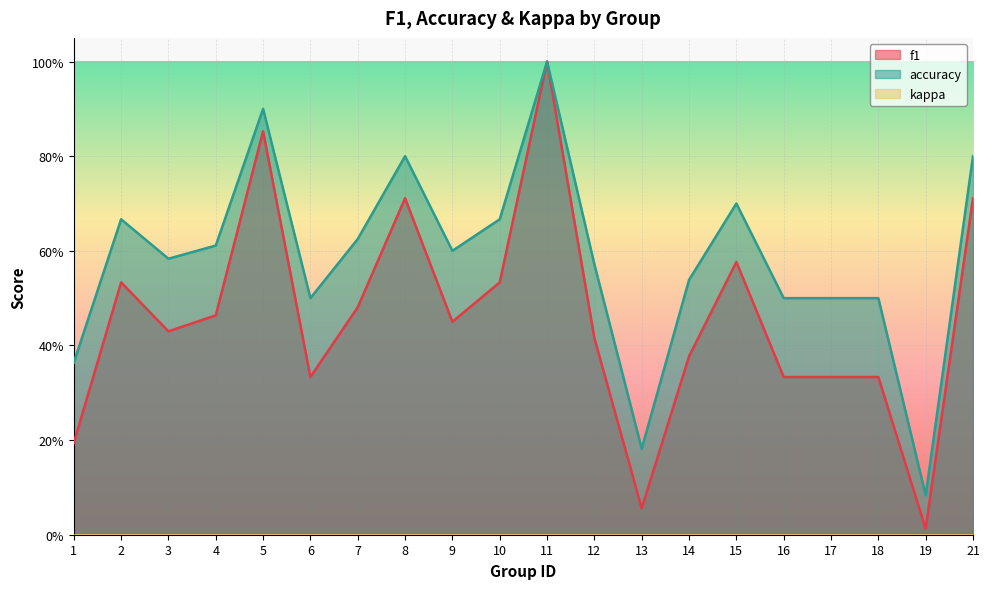

The value of f1 at 21 is 0.7. True or false?

True